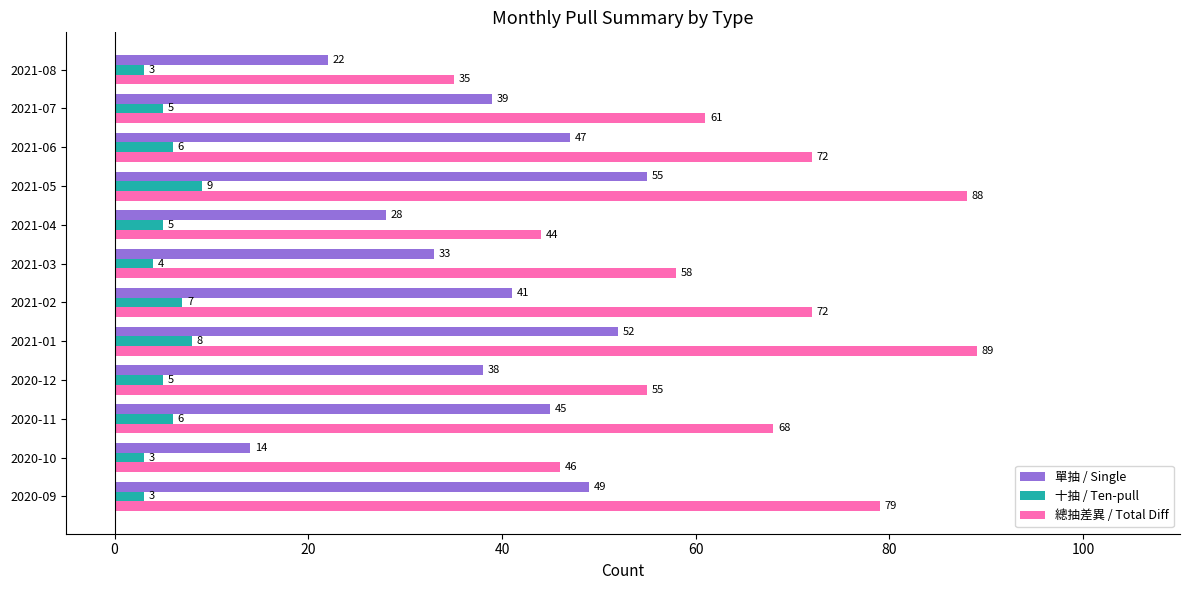

List the series in order of their peak value, lowest first.

十抽 / Ten-pull, 單抽 / Single, 總抽差異 / Total Diff